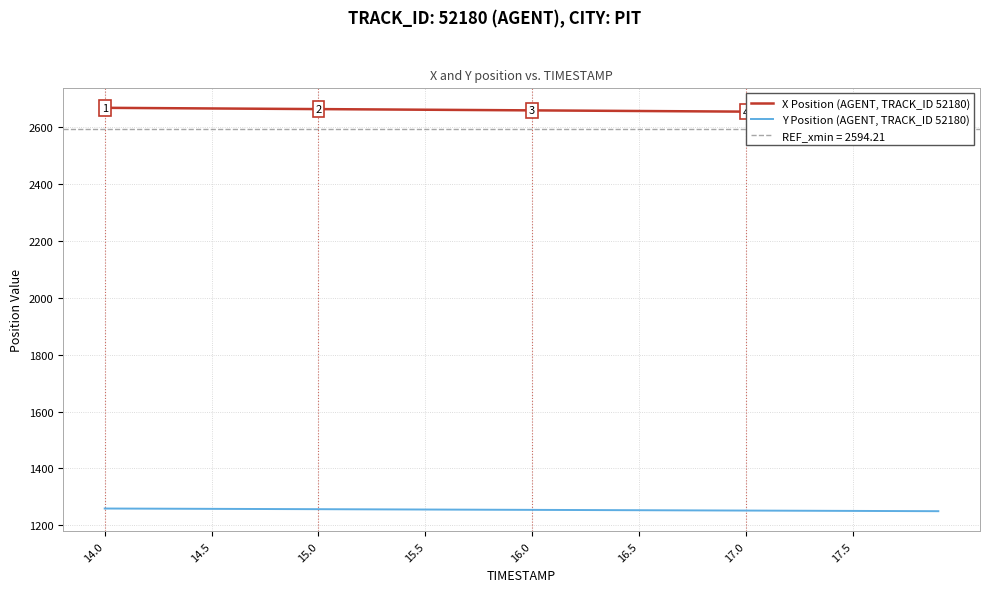

True or false: Y Position (AGENT, TRACK_ID 52180) and X Position (AGENT, TRACK_ID 52180) cross at least once.

False